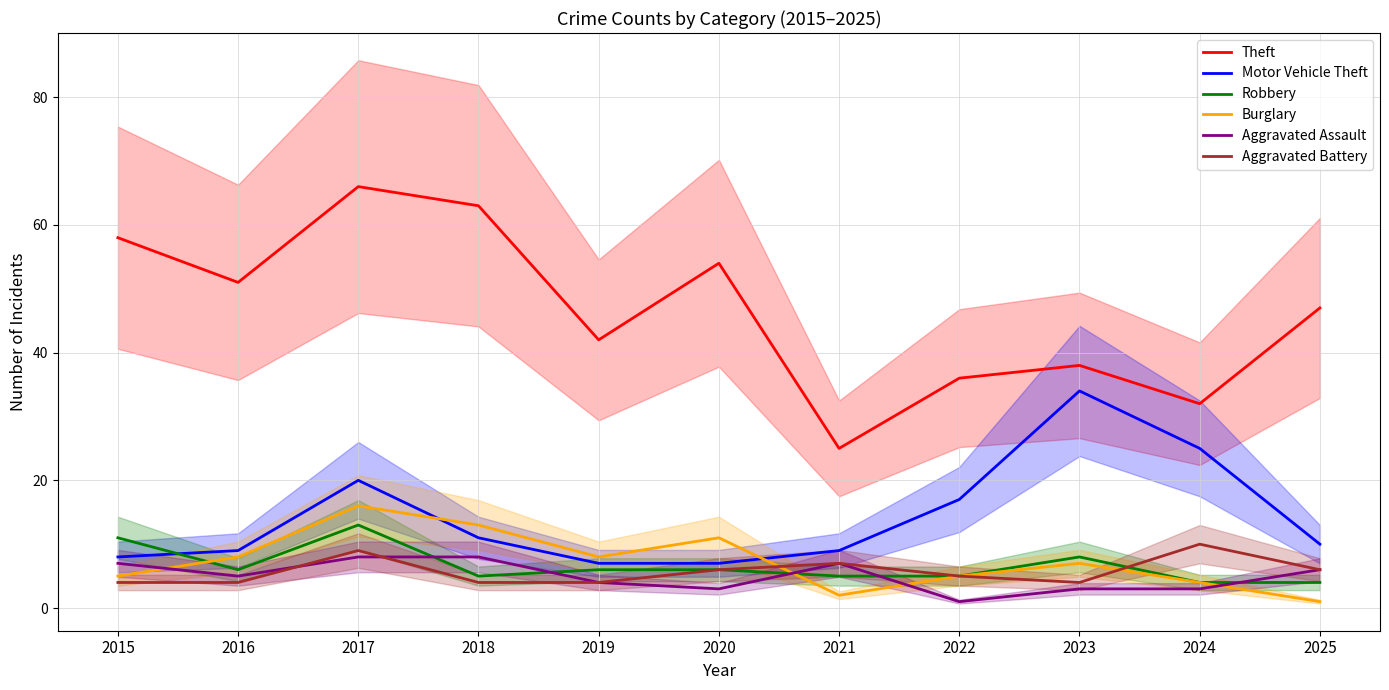

Is it true that Burglary equals 14 at 2020?

False